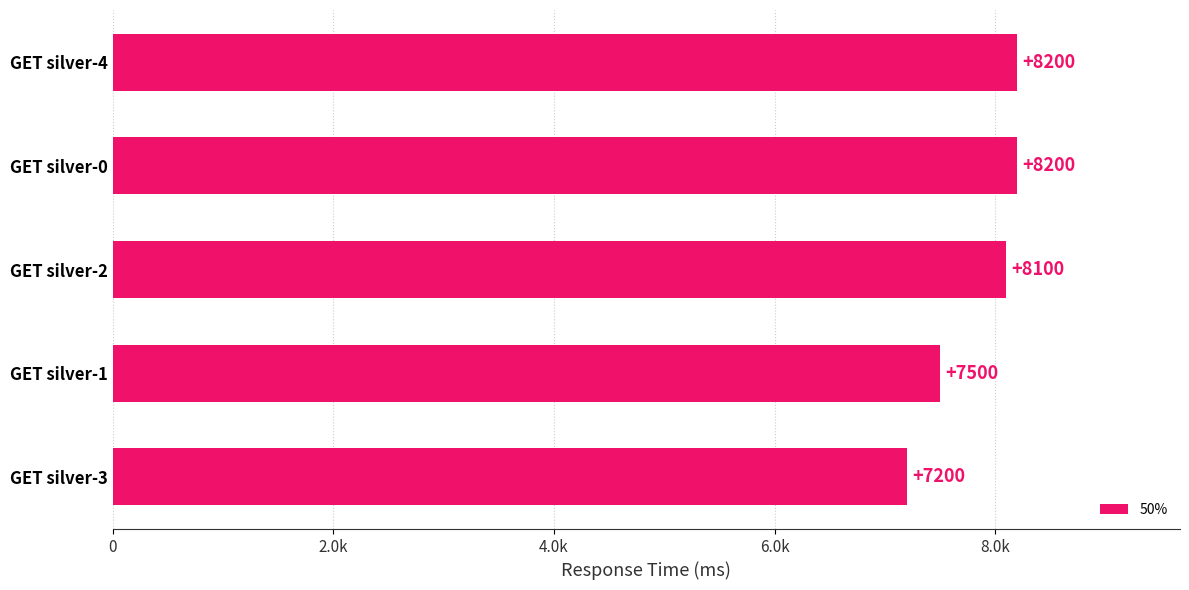

Are the bars horizontal?

Yes